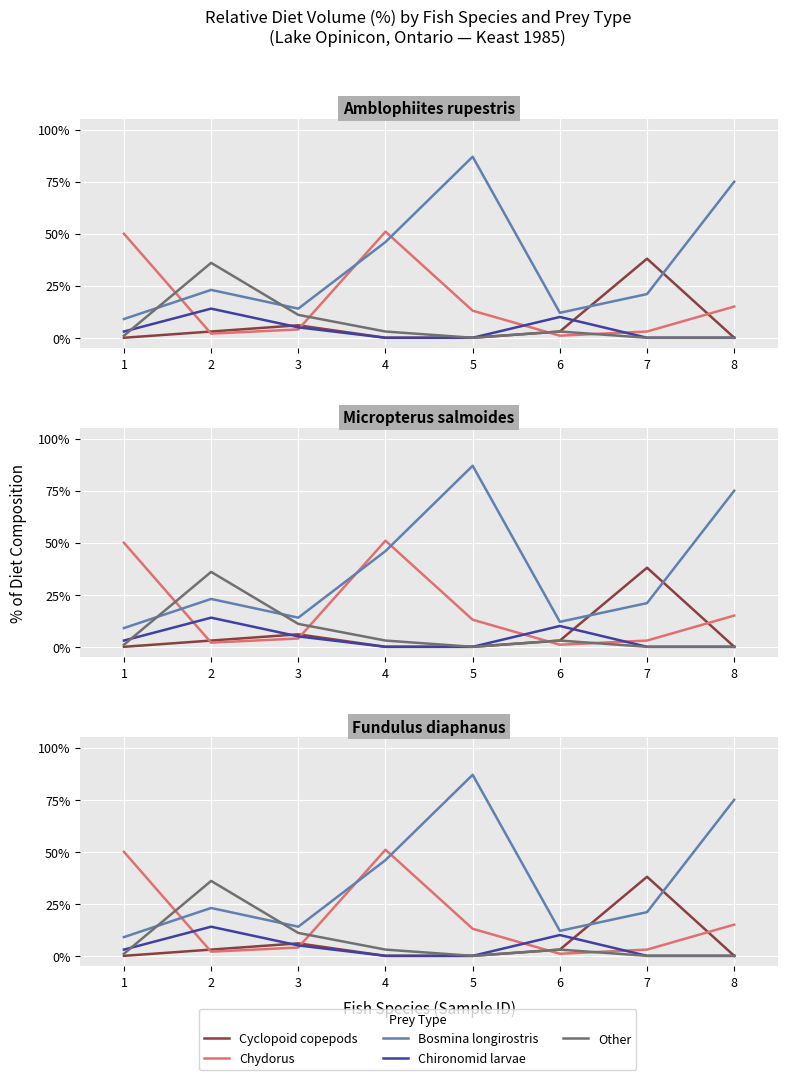

What is the value of the Chironomid larvae point at the 6th from the left?

10